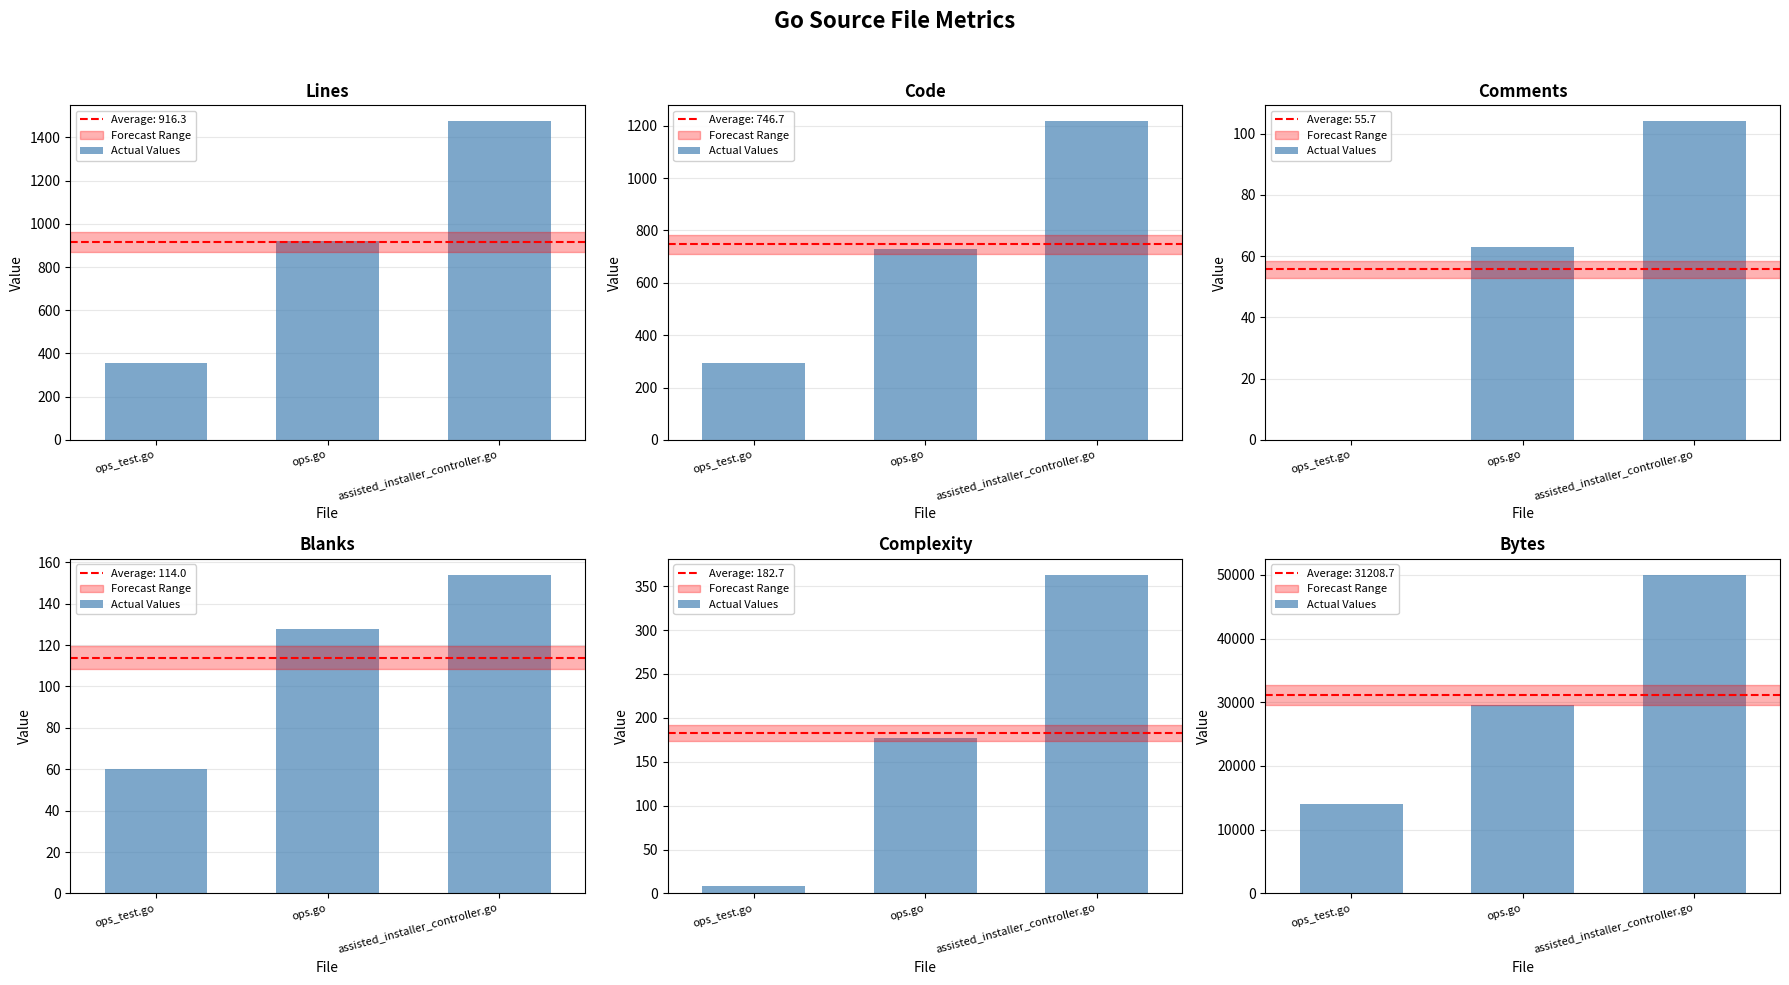

Count the values in the range 14087 to 50019.

3